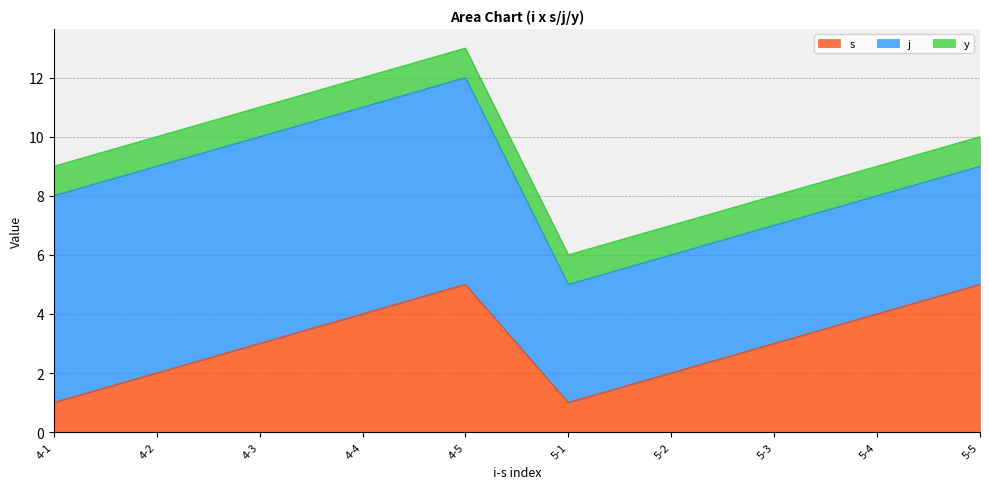

Is it true that j equals 7 at 4-1?

True